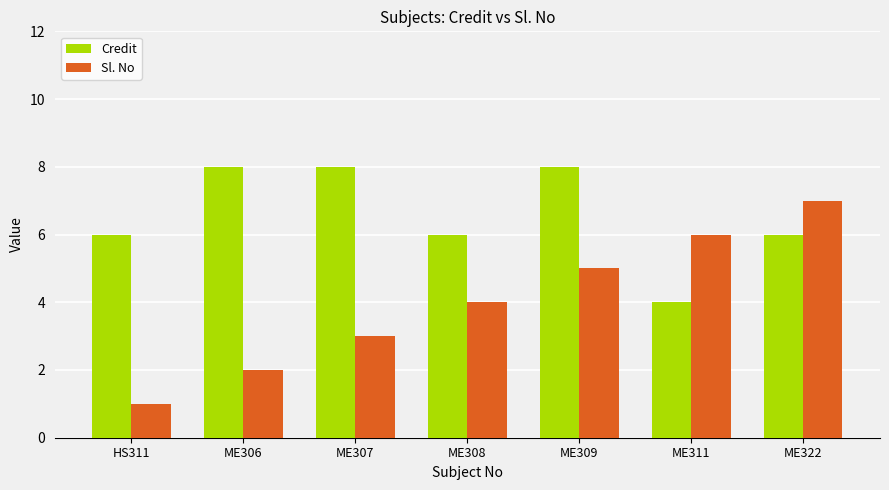

What is the value of the Sl. No bar at the 4th from the left?

4